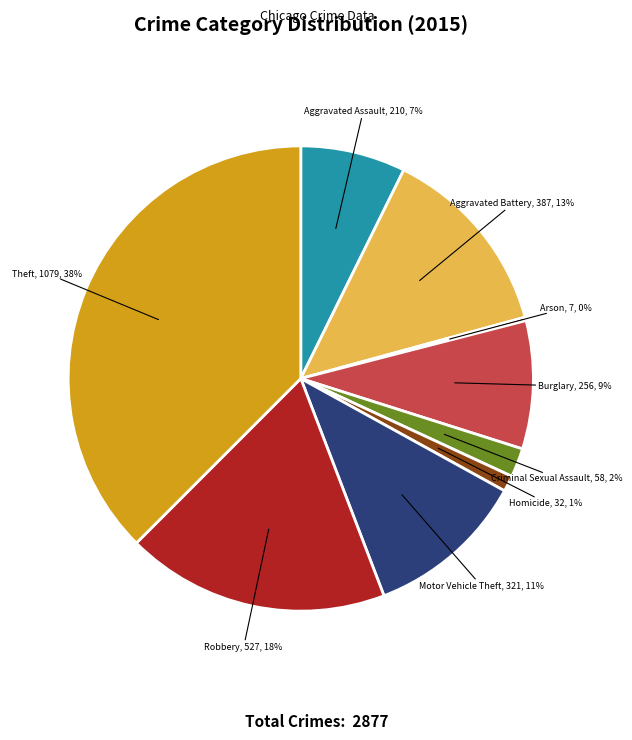

To the nearest percent, what portion does Theft represent?

38%